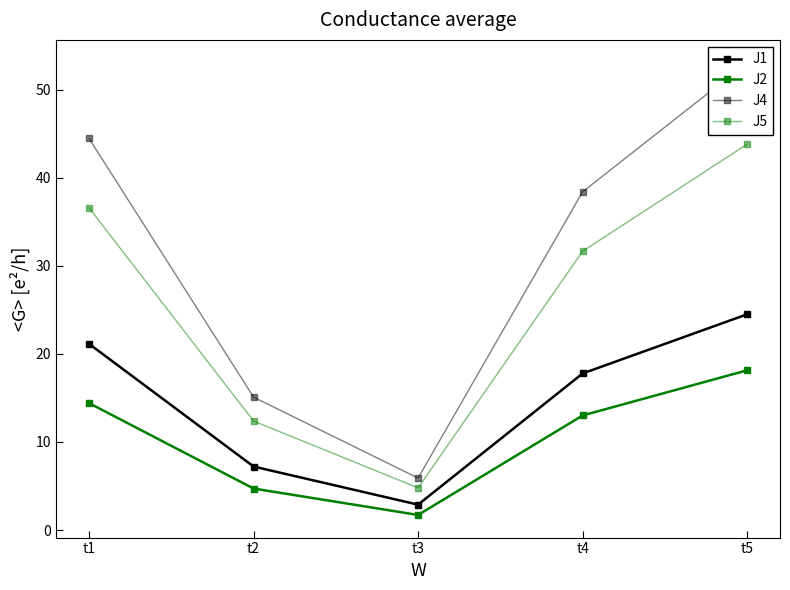

List the series in order of their peak value, lowest first.

J2, J1, J5, J4